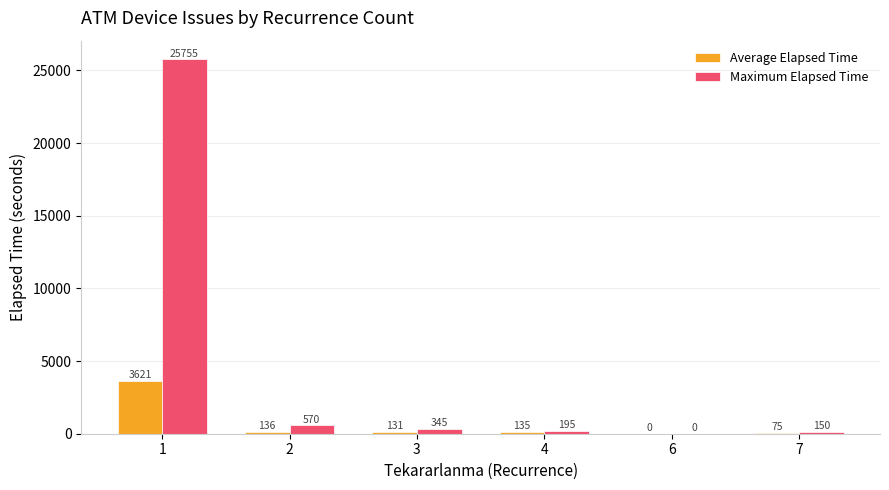

Read the Average Elapsed Time value at 3.

130.7